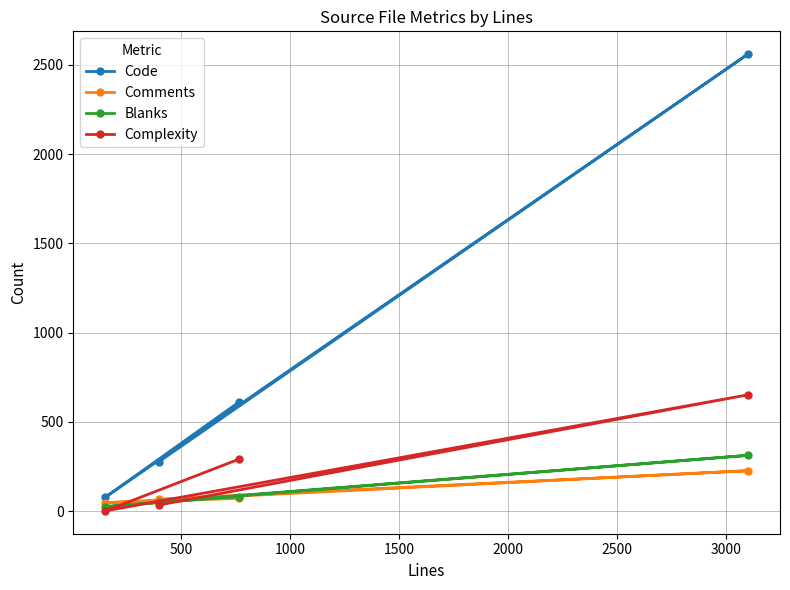

Which series has the largest total across all categories?

Code